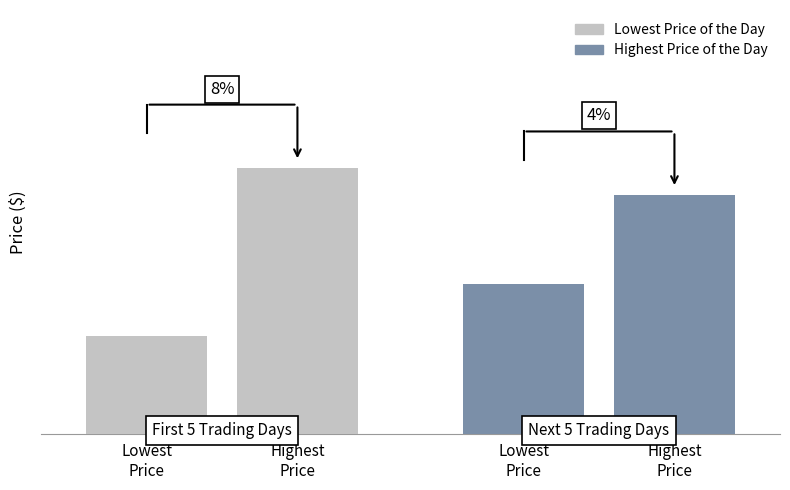

Which series changed the most between 4 and 8?

Highest Price of the Day